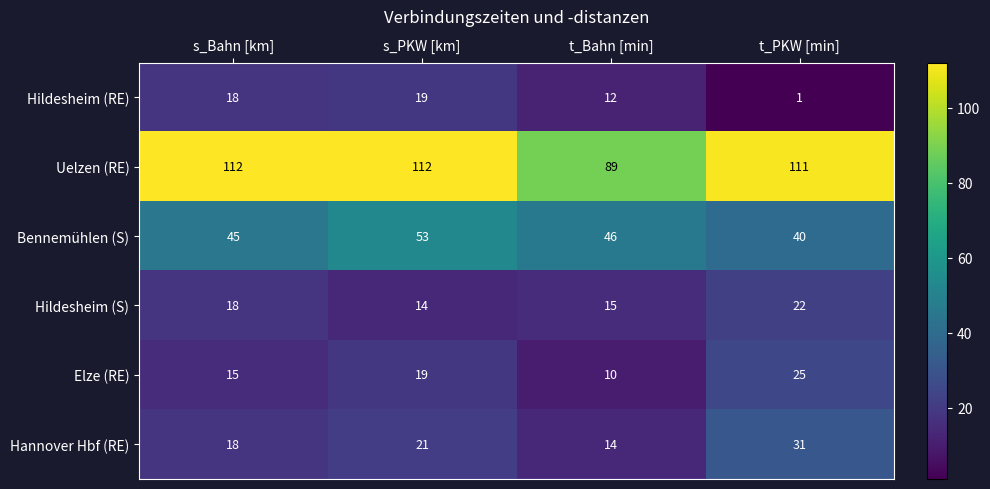

Reading right to left, what are all the values shown in this chart?

Hildesheim (RE): t_PKW [min]=1	t_Bahn [min]=12	s_PKW [km]=19	s_Bahn [km]=18
Uelzen (RE): t_PKW [min]=111	t_Bahn [min]=89	s_PKW [km]=112	s_Bahn [km]=112
Bennemühlen (S): t_PKW [min]=40	t_Bahn [min]=46	s_PKW [km]=53	s_Bahn [km]=45
Hildesheim (S): t_PKW [min]=22	t_Bahn [min]=15	s_PKW [km]=14	s_Bahn [km]=18
Elze (RE): t_PKW [min]=25	t_Bahn [min]=10	s_PKW [km]=19	s_Bahn [km]=15
Hannover Hbf (RE): t_PKW [min]=31	t_Bahn [min]=14	s_PKW [km]=21	s_Bahn [km]=18